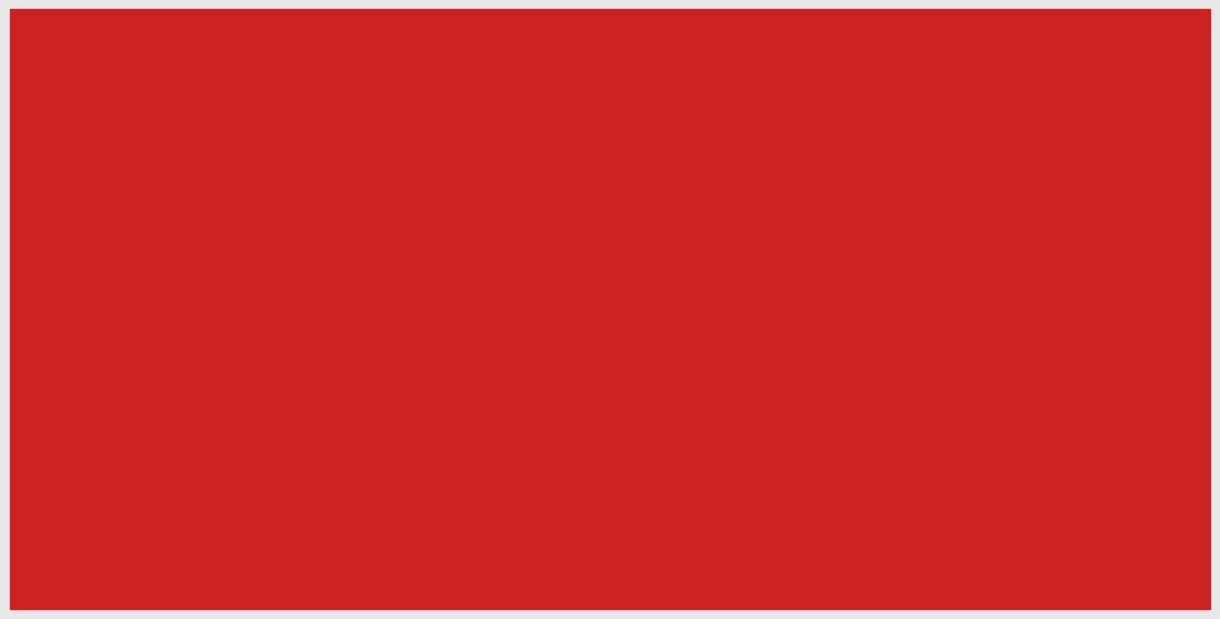

The 2015 series shows 1747 at Theft. True or false?

True